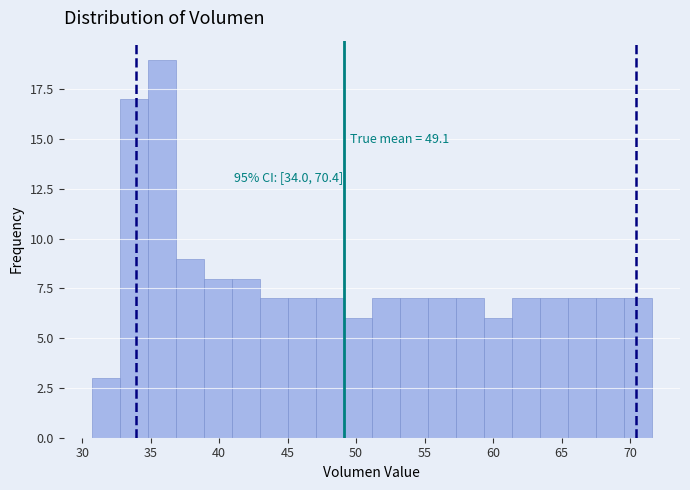

Over which range of the x-axis is the bar tallest?

35.0 to 37.0